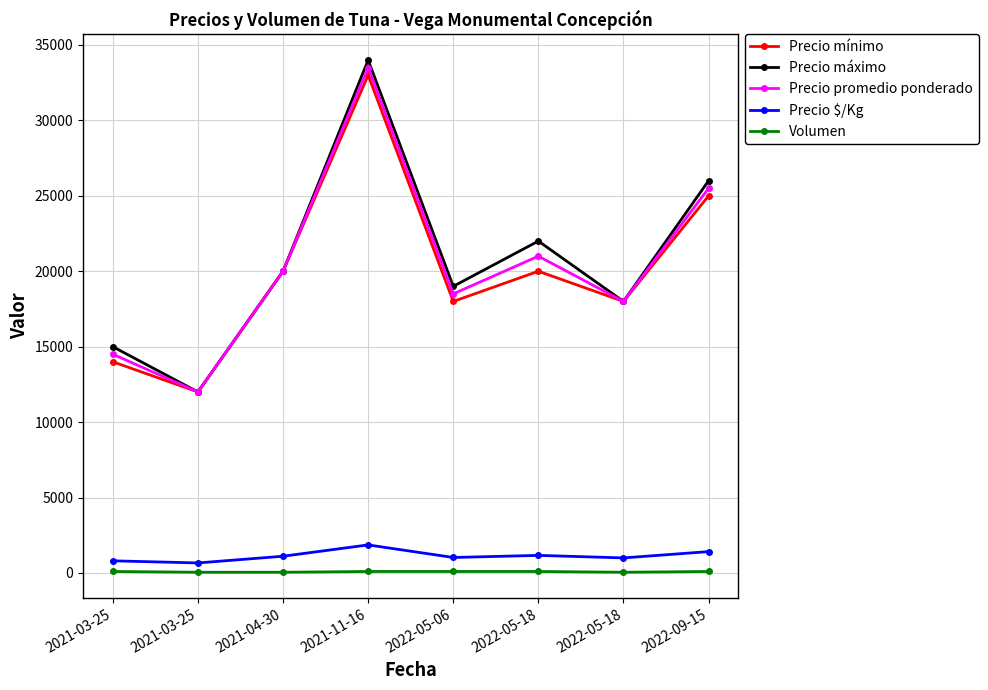

What is the average value of the Precio $/Kg series?

1132